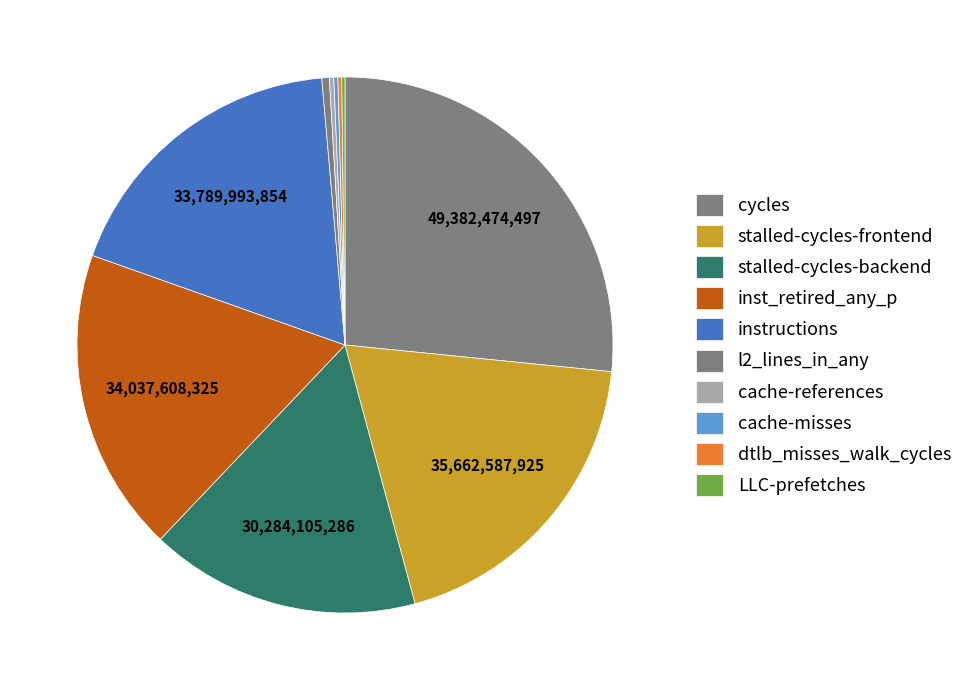

What is the smallest slice in the pie chart?

LLC-prefetches